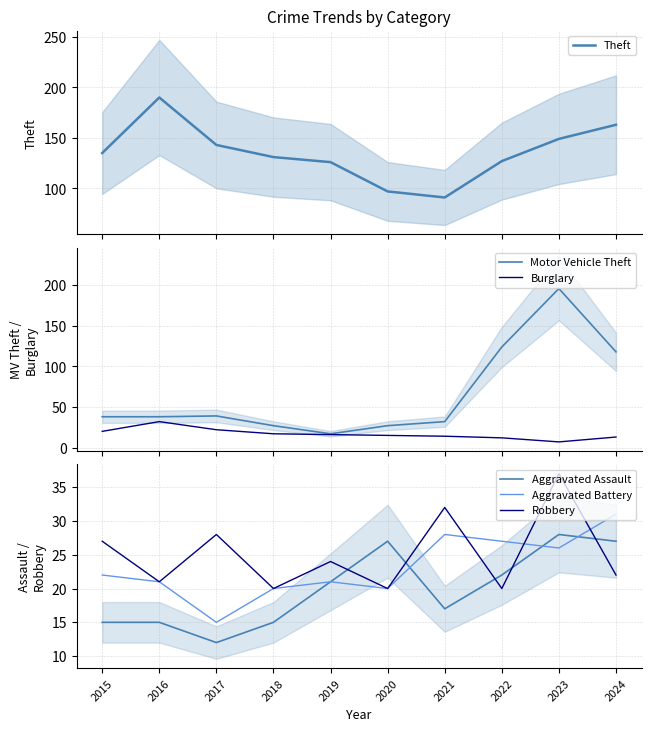

At which label does Motor Vehicle Theft first exceed 38?

2017